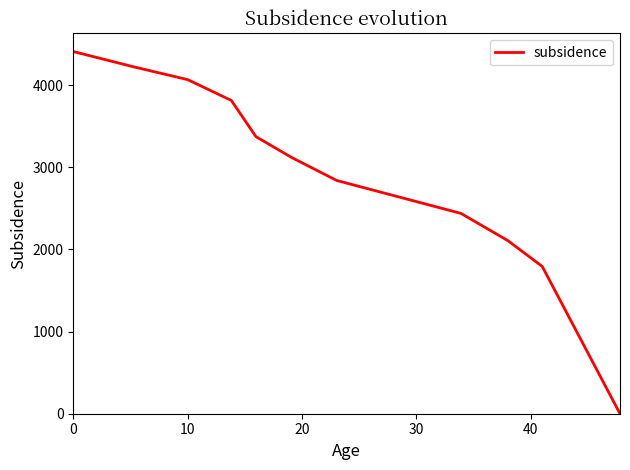

What is the maximum value shown in the chart?

4407.6